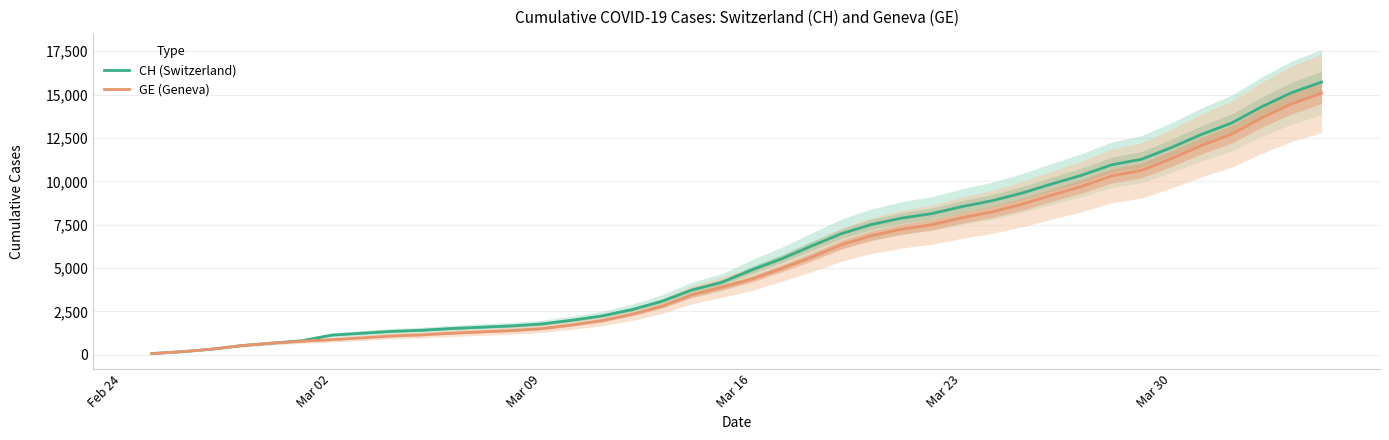

Reading left to right, list all the values displayed in this chart.

CH (Switzerland): 72	178	326	533	673	812	1135	1244	1353	1417	1517	1594	1667	1780	1992	2238	2603	3081	3731	4175	4886	5533	6273	6987	7513	7878	8135	8537	8874	9313	9845	10346	10949	11271	11949	12703	13356	14289	15106	15719
GE (Geneva): 72	178	326	533	673	782	870	978	1085	1149	1246	1323	1396	1509	1721	1967	2332	2800	3450	3894	4359	4976	5631	6345	6871	7236	7493	7895	8232	8671	9203	9704	10307	10629	11307	12061	12714	13647	14464	15077